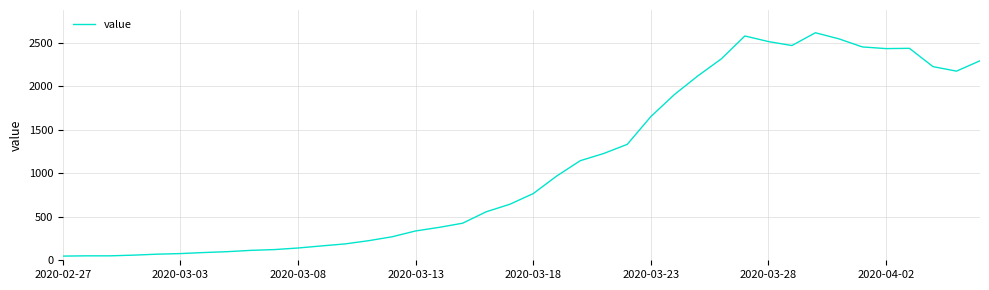

What is the difference between the maximum and minimum values?

2566